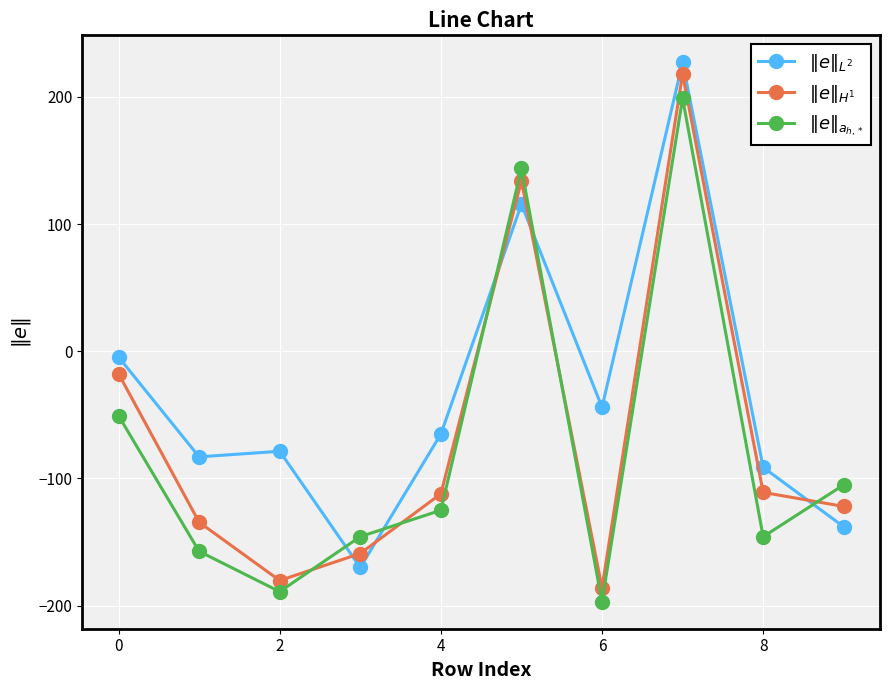

What is the minimum value shown in the chart?

-196.9